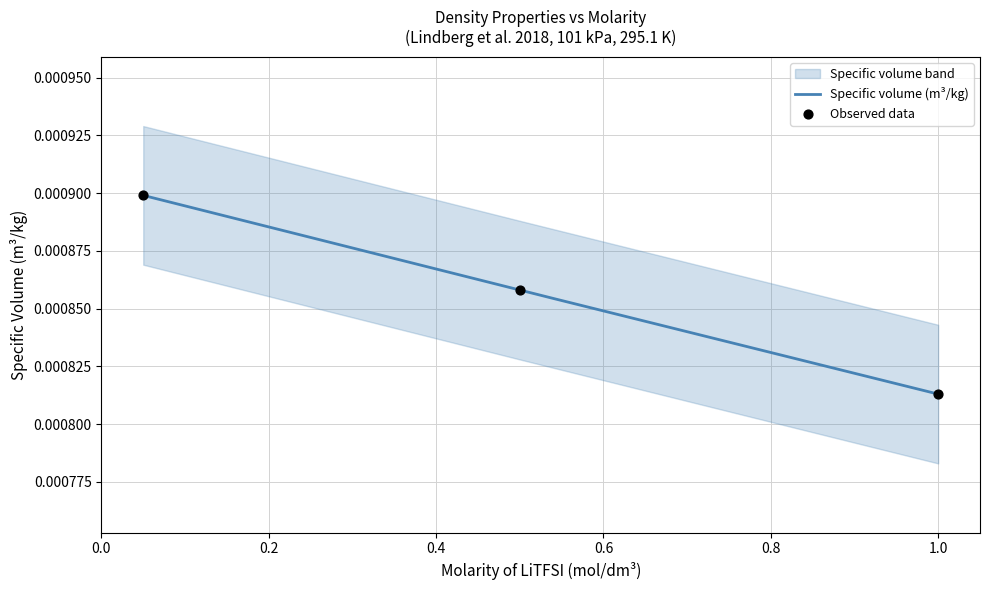

Between 0.05 and 0.5, which is larger?

0.05